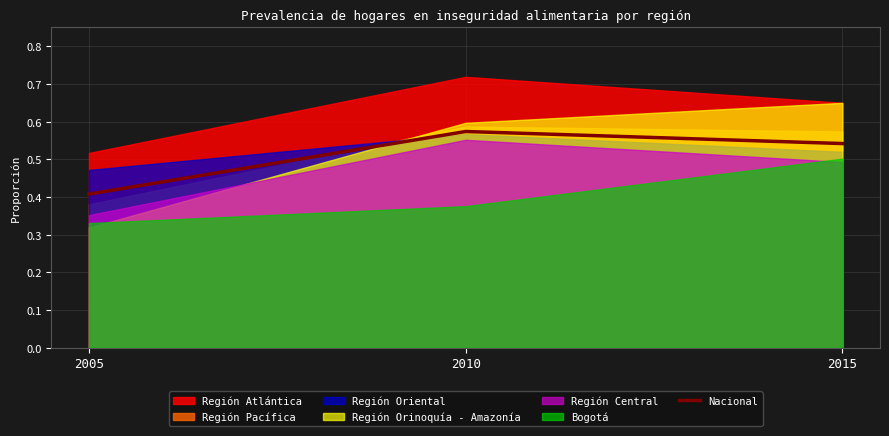

List the labels in order of value, largest first.

2010, 2015, 2005